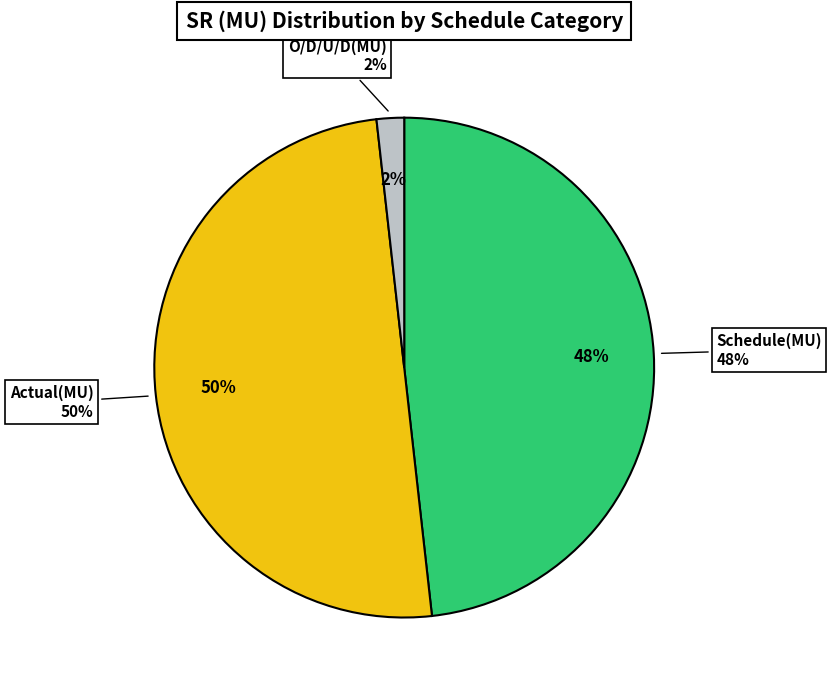

To the nearest percent, what is the average slice percentage?

33%